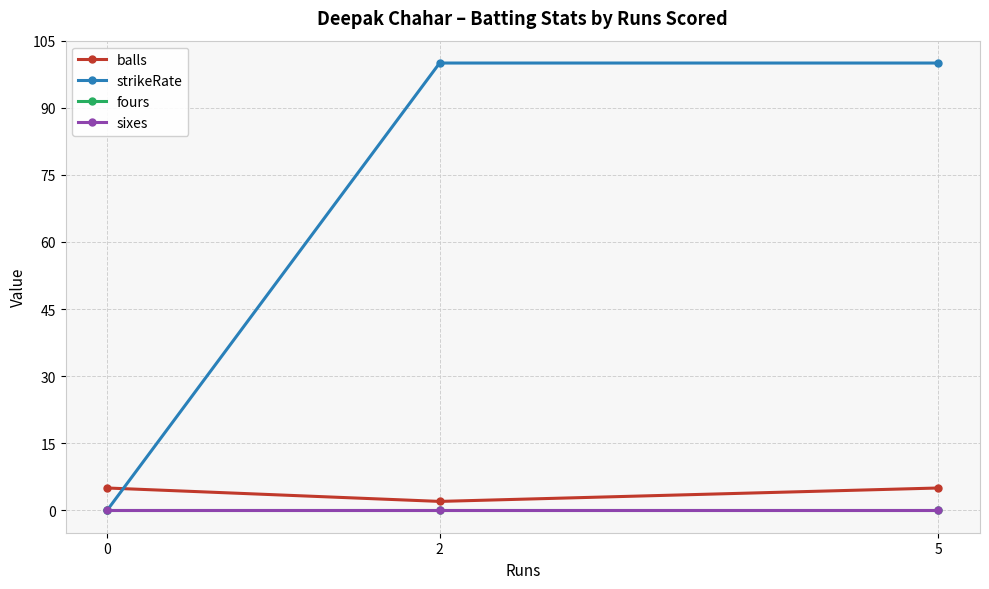

Reading left to right, list all the values displayed in this chart.

balls: 0=5	2=2	5=5
strikeRate: 0=0	2=100	5=100
fours: 0=0	2=0	5=0
sixes: 0=0	2=0	5=0